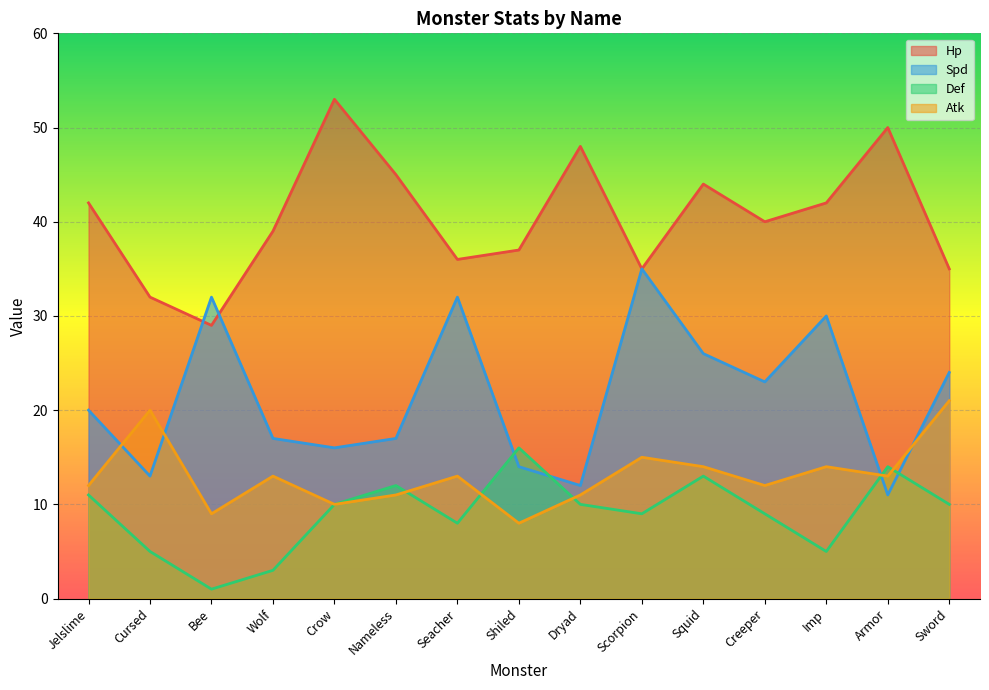

What position from the left is Seacher?

7